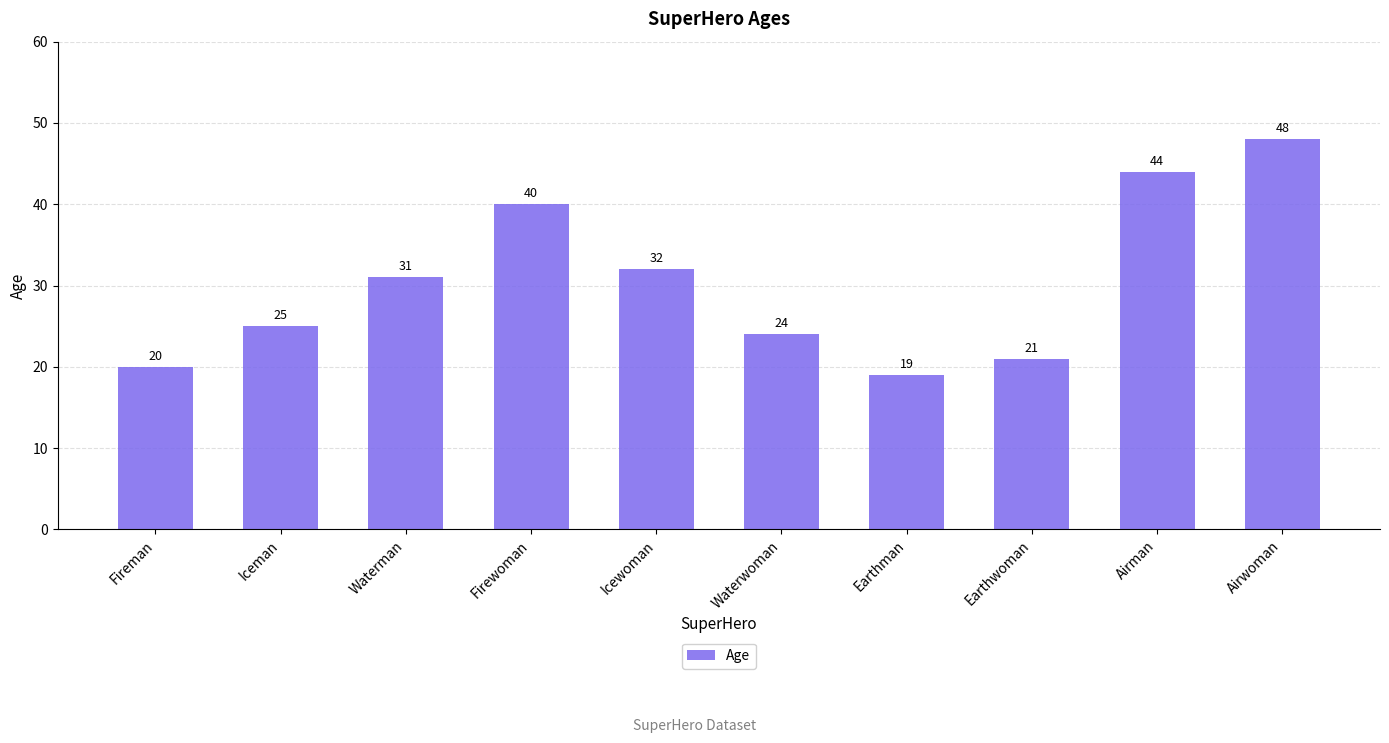

What is the maximum value shown in the chart?

48